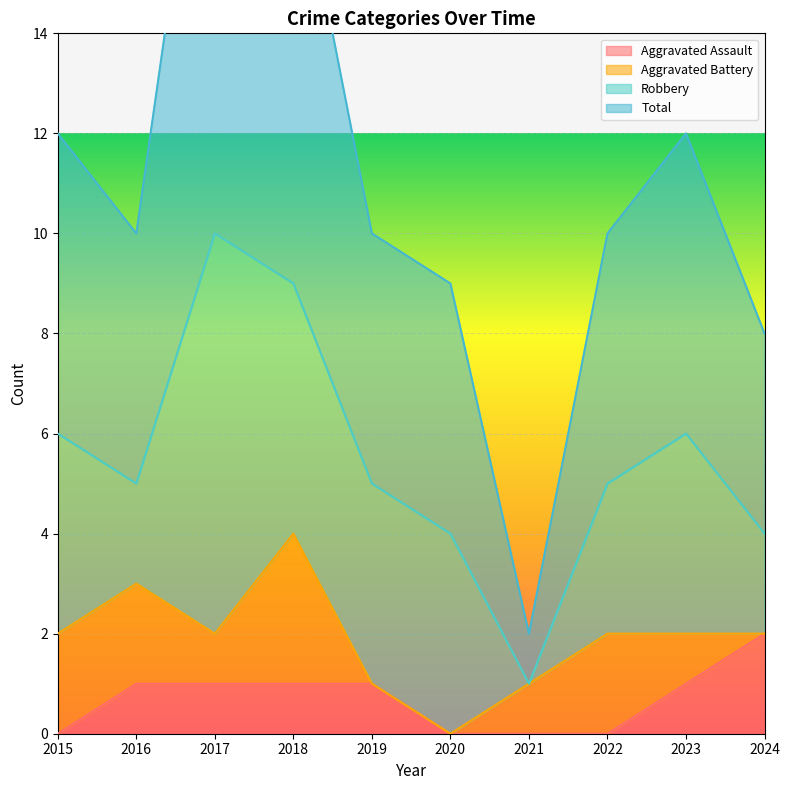

Which category has the highest value in the Aggravated Assault series?

2024